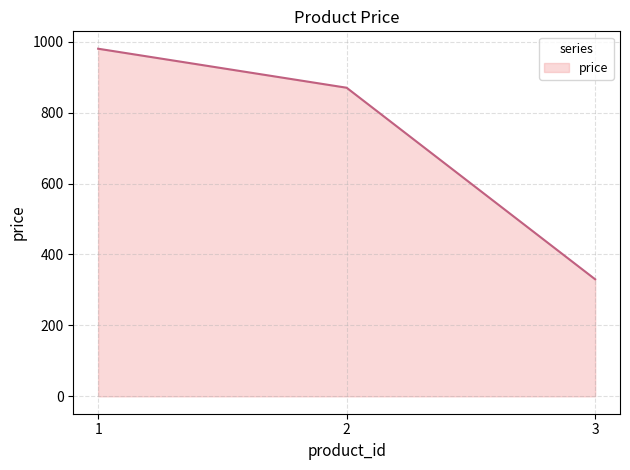

How many categories are shown in the chart?

3